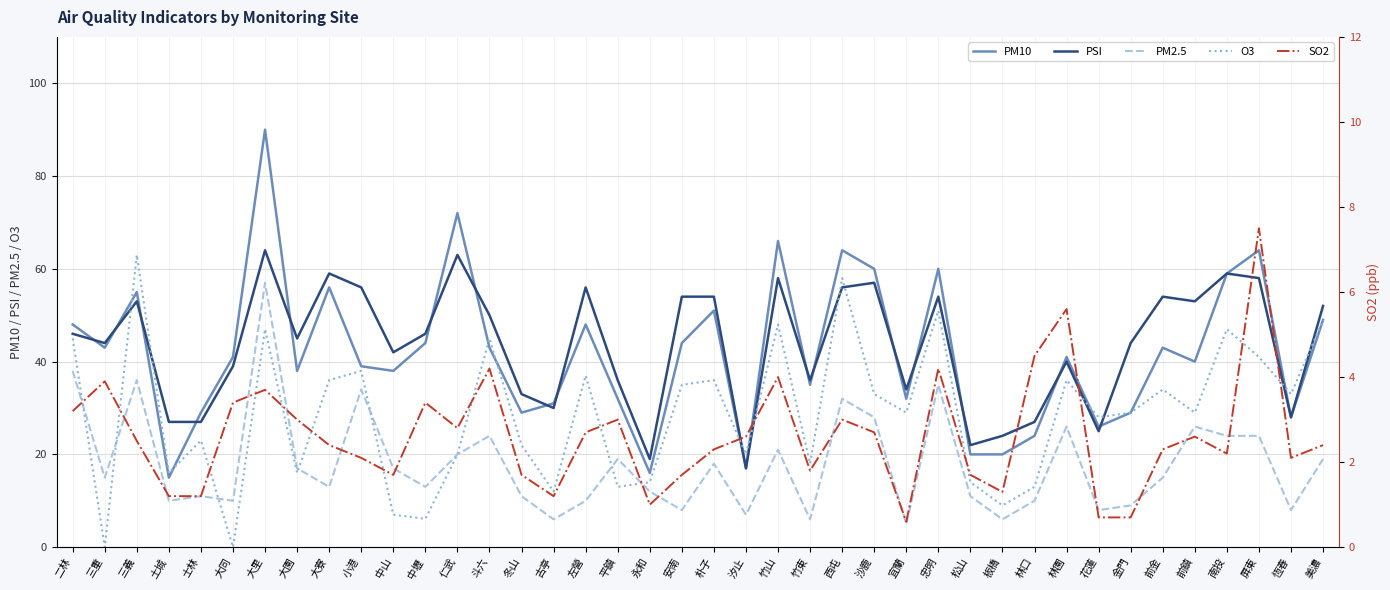

How many values in the PM2.5 series are below 15?

19